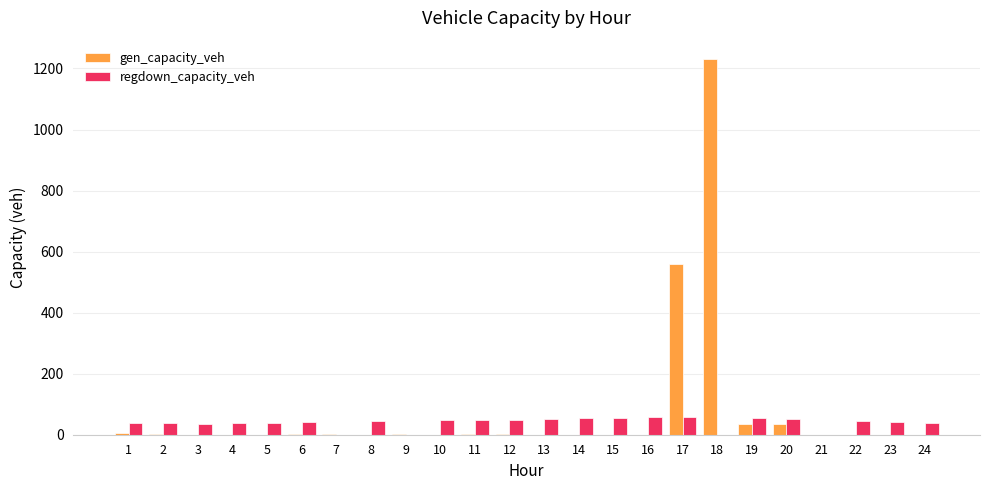

What is the maximum value for gen_capacity_veh?

1229.6